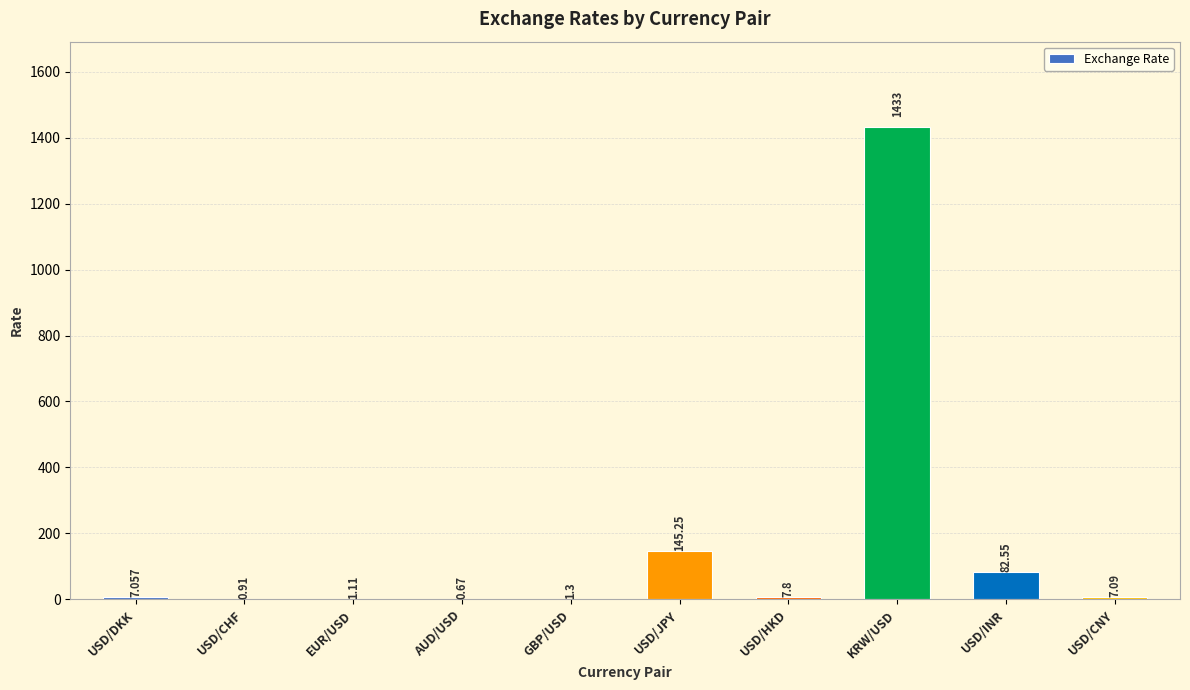

Between USD/JPY and EUR/USD, which is larger?

USD/JPY